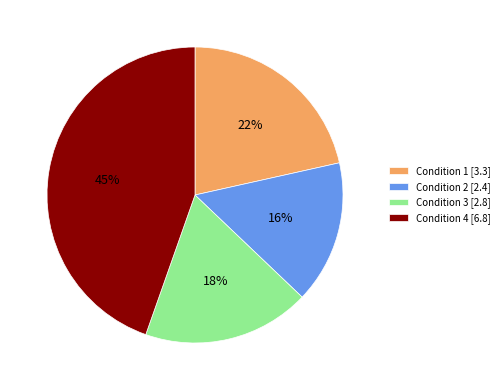

Does any single category account for the majority?

No